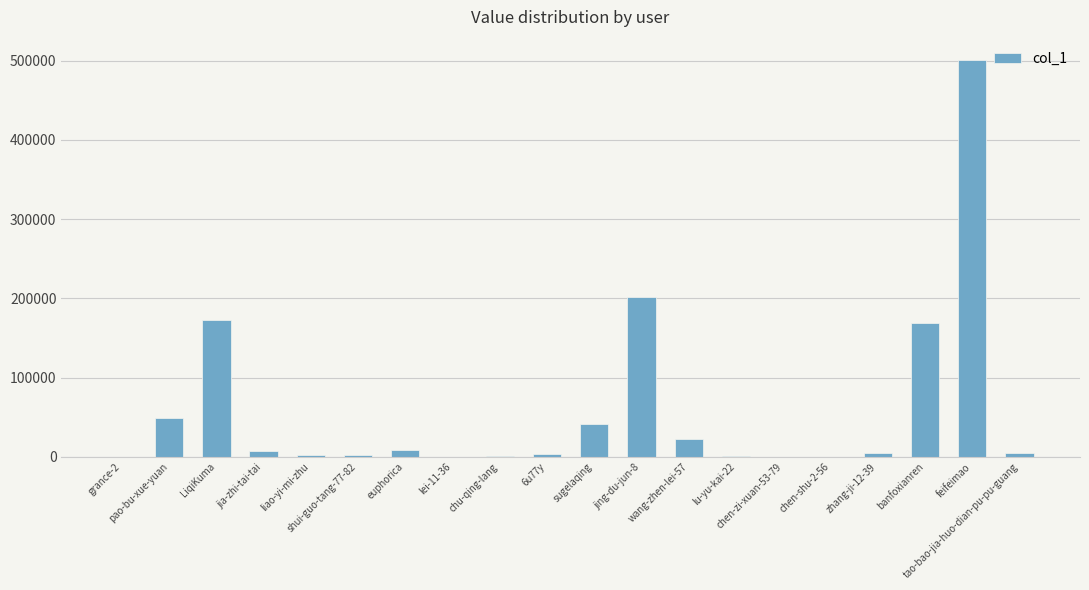

What is the sum of all values?

1196054